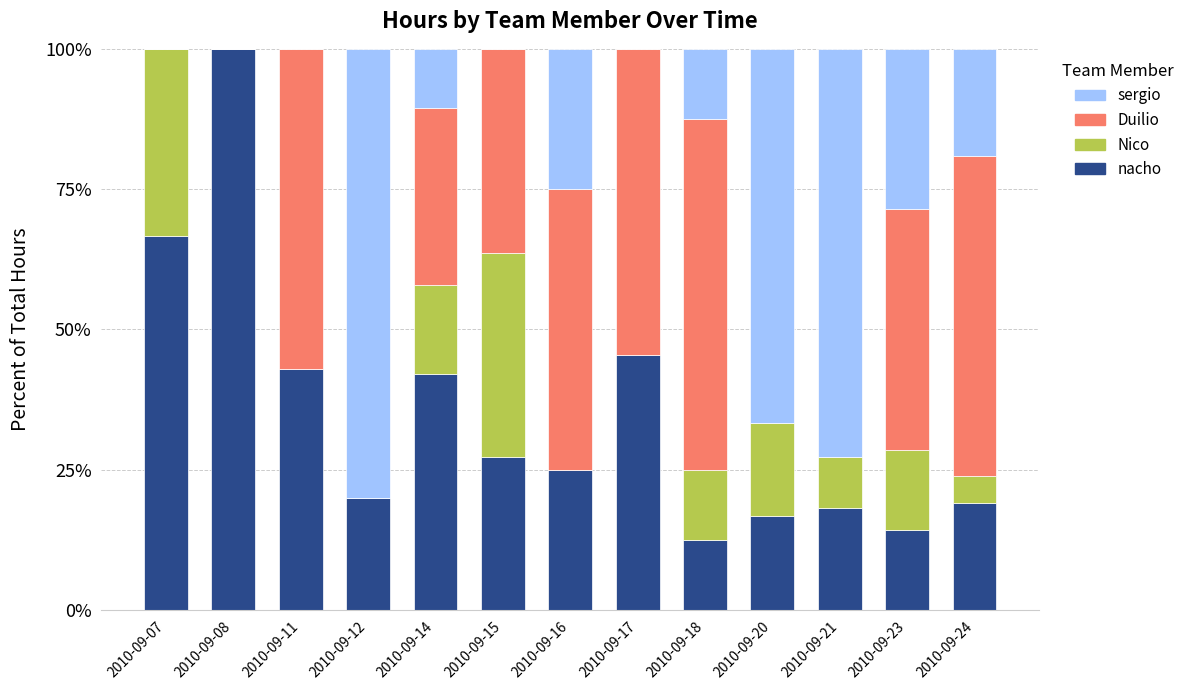

What is the sum of the nacho values at 2010-09-20 and 2010-09-14?

58.8